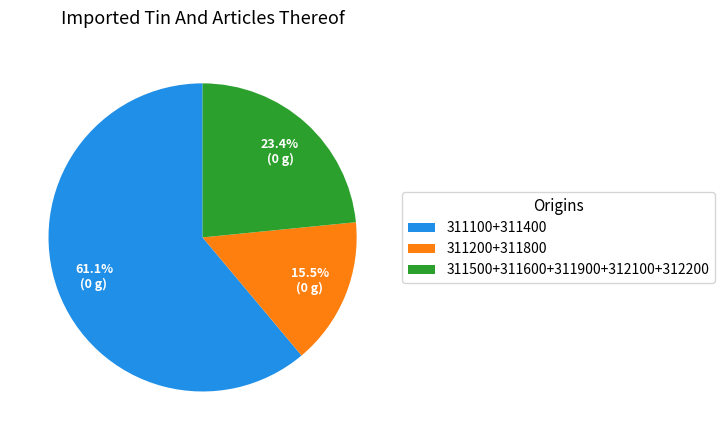

Does 311200+311800 represent more than half of the total?

No